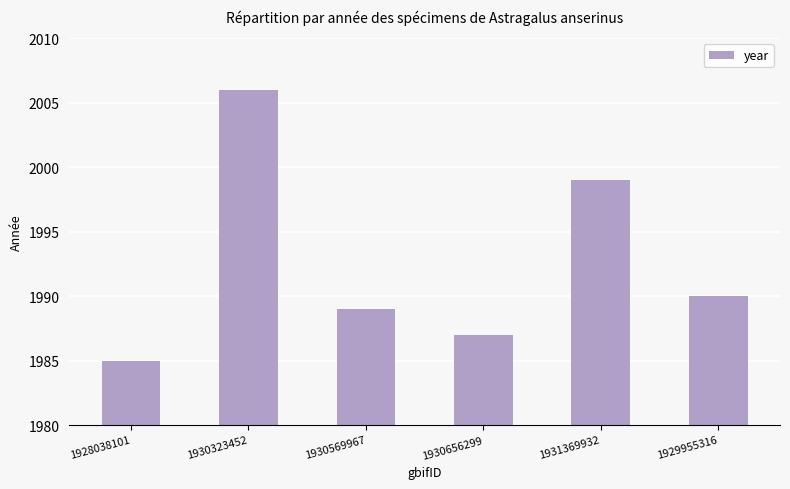

What is the average value?

1993